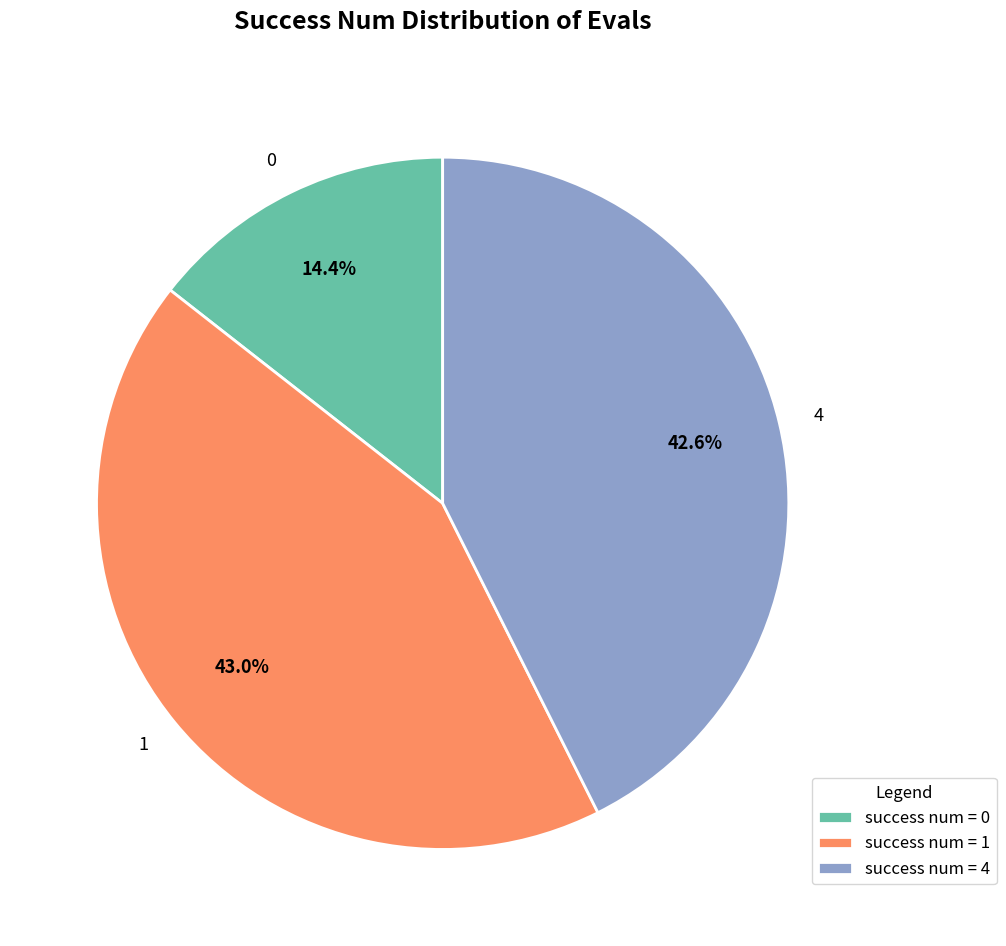

What percentage is the 1 slice, to the nearest percent?

43%